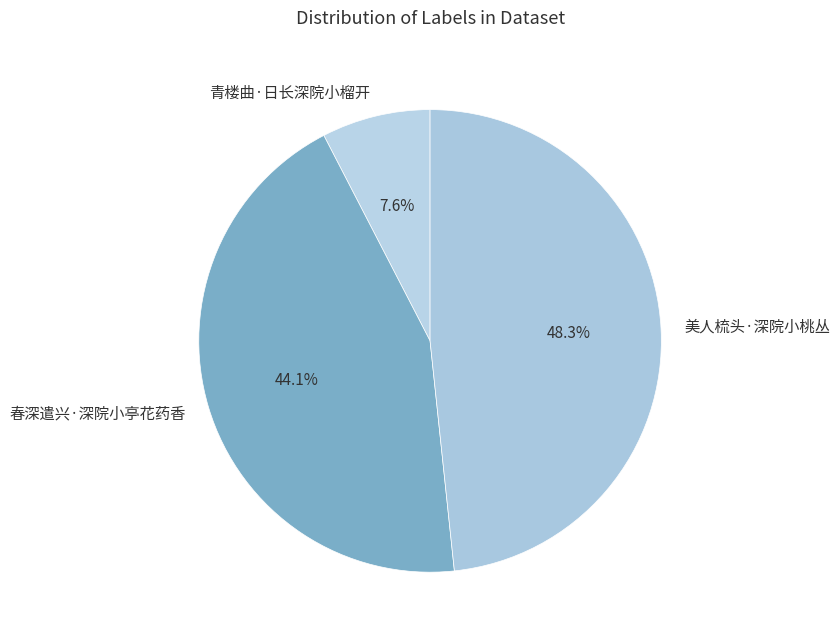

Is 美人梳头·深院小桃丛 the majority of the pie?

No